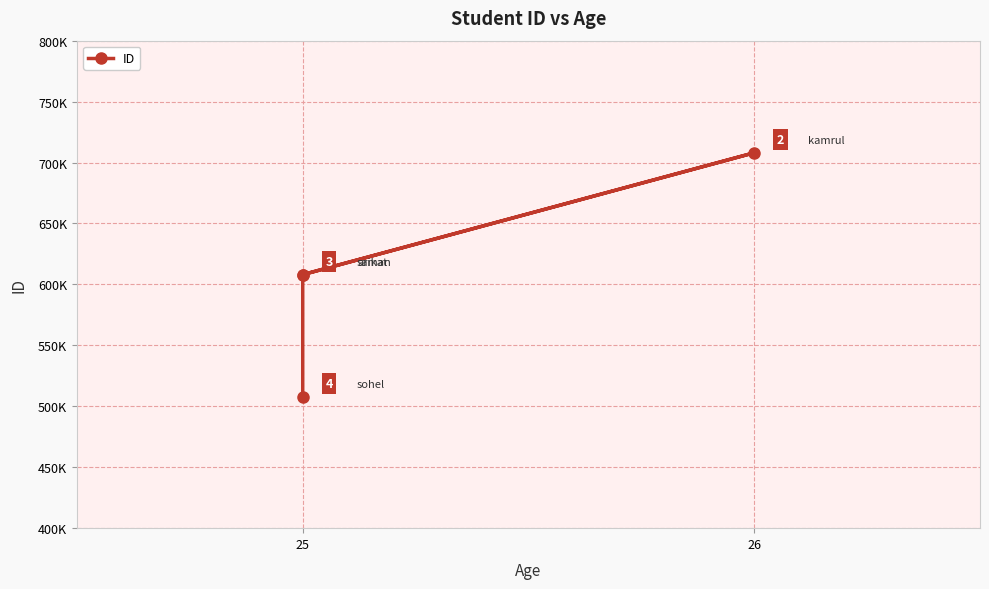

Reading left to right, list all the values displayed in this chart.

608022	708015	608020	508011